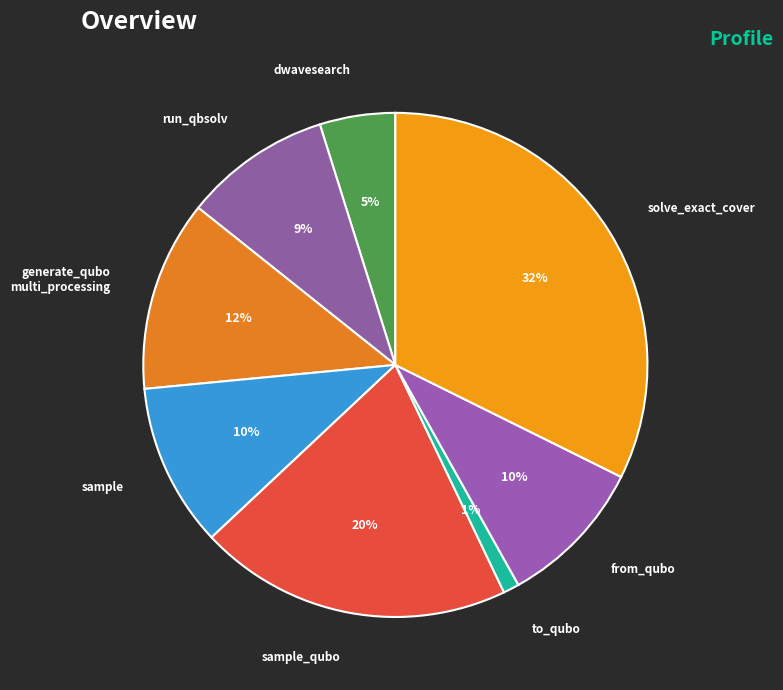

Count the number of slices in the pie.

8